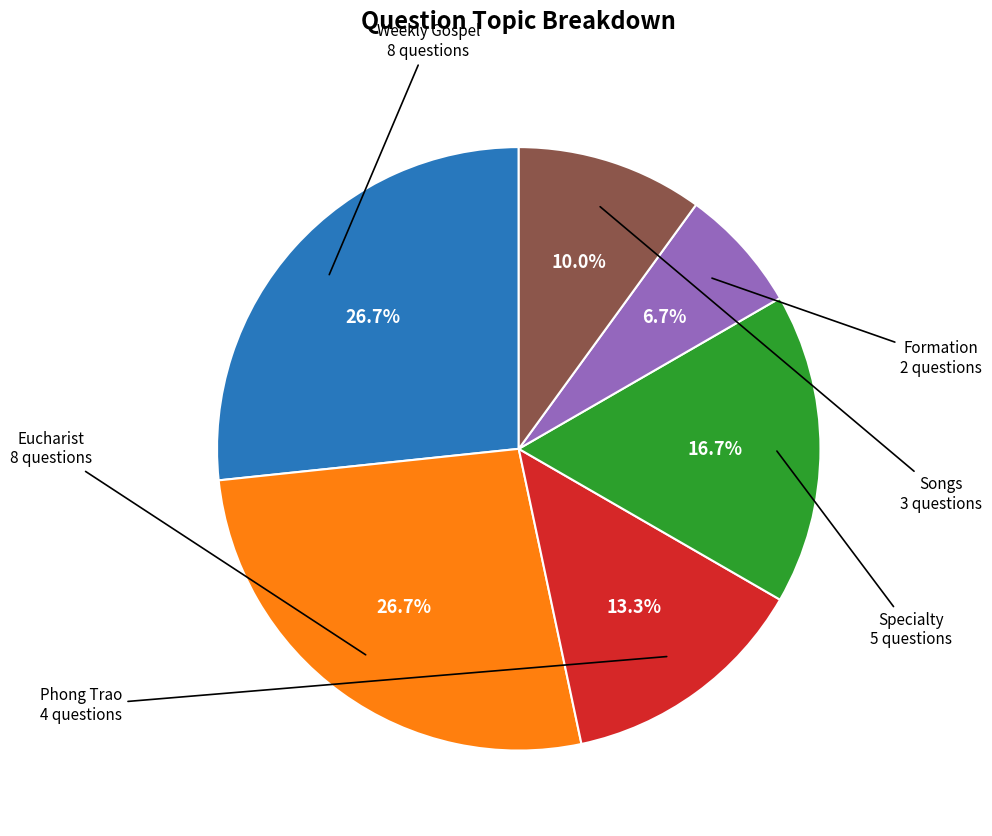

To the nearest percent, what is the combined percentage of Formation and Phong Trao?

20%